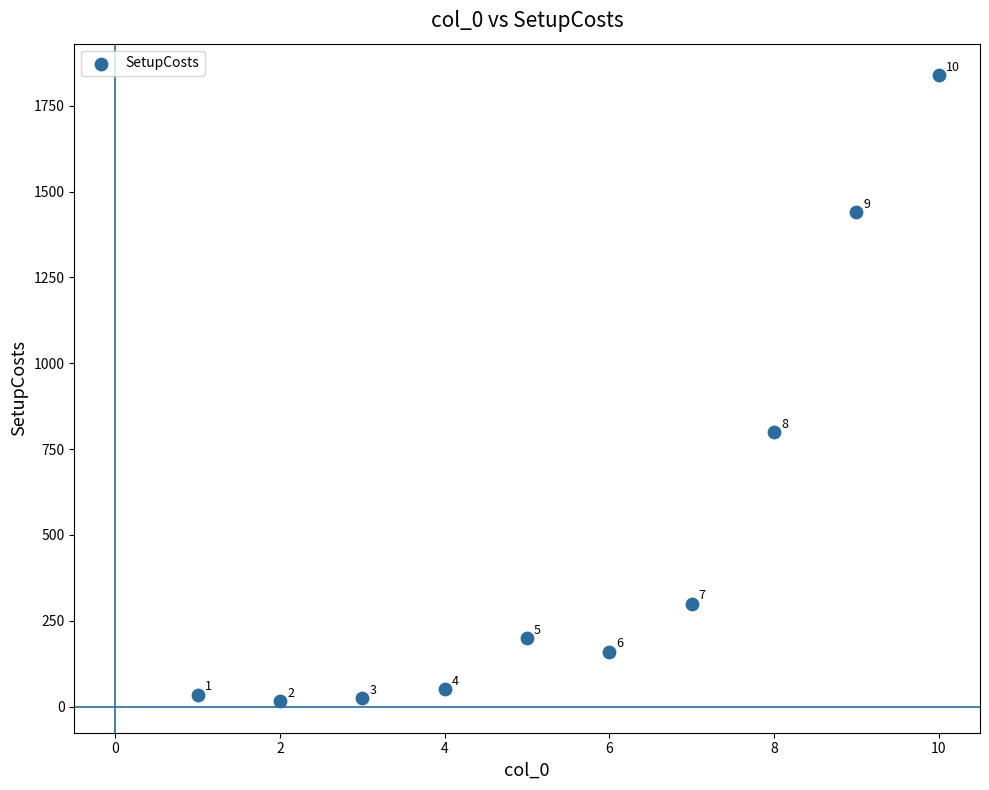

What Y value in the scatter plot is closest to 927?

800